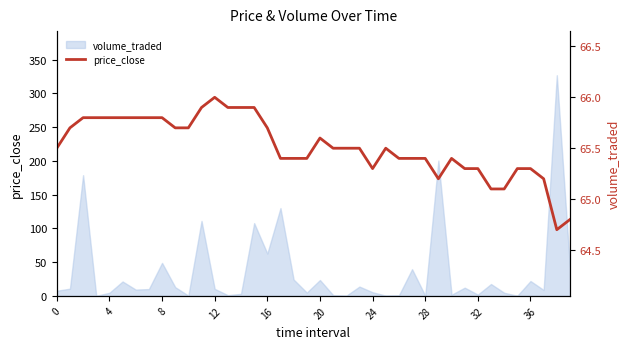

What is the difference between the maximum and minimum values?

1.3